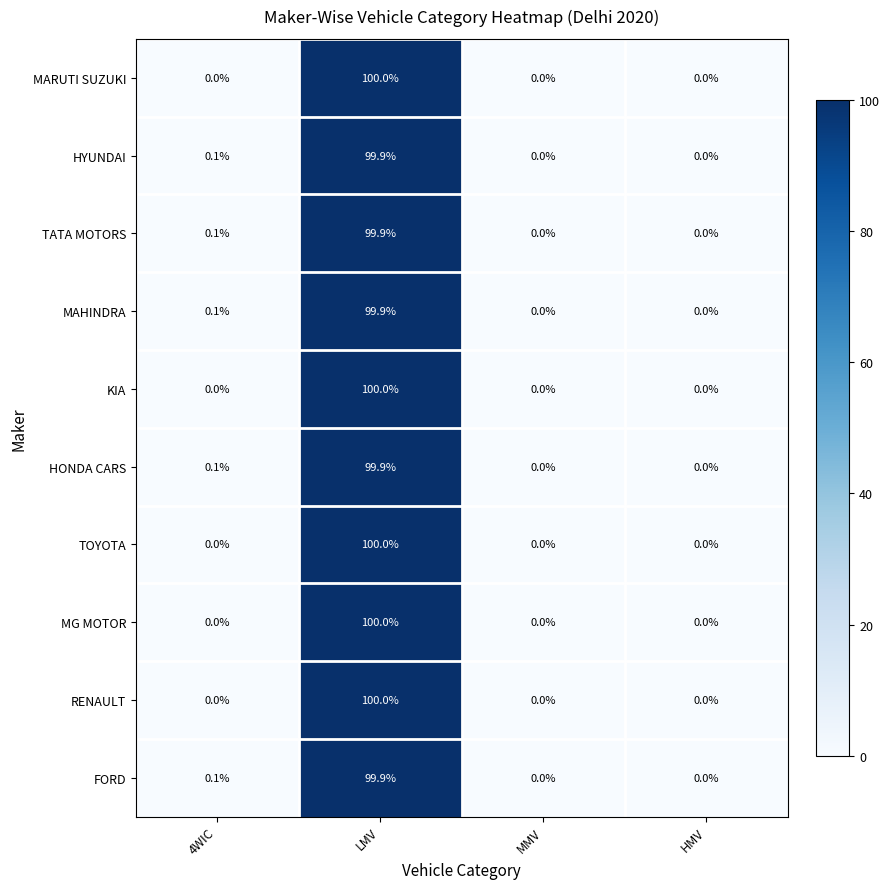

Is it true that MARUTI SUZUKI equals 28.7 at LMV?

False